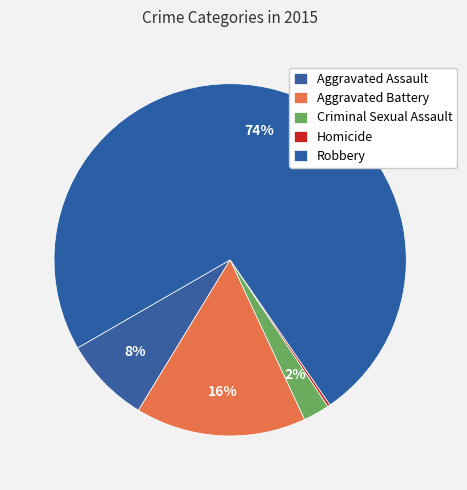

How many slices are in this pie chart?

5